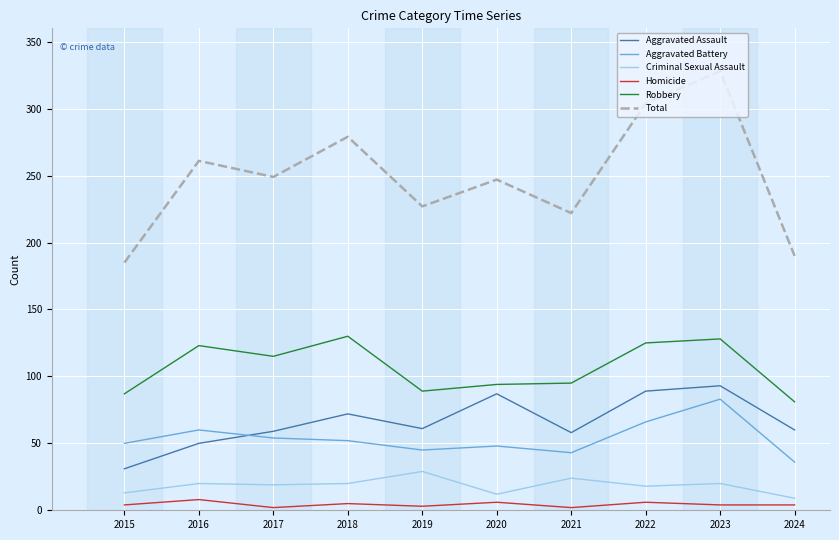

What is the greatest value displayed?

328